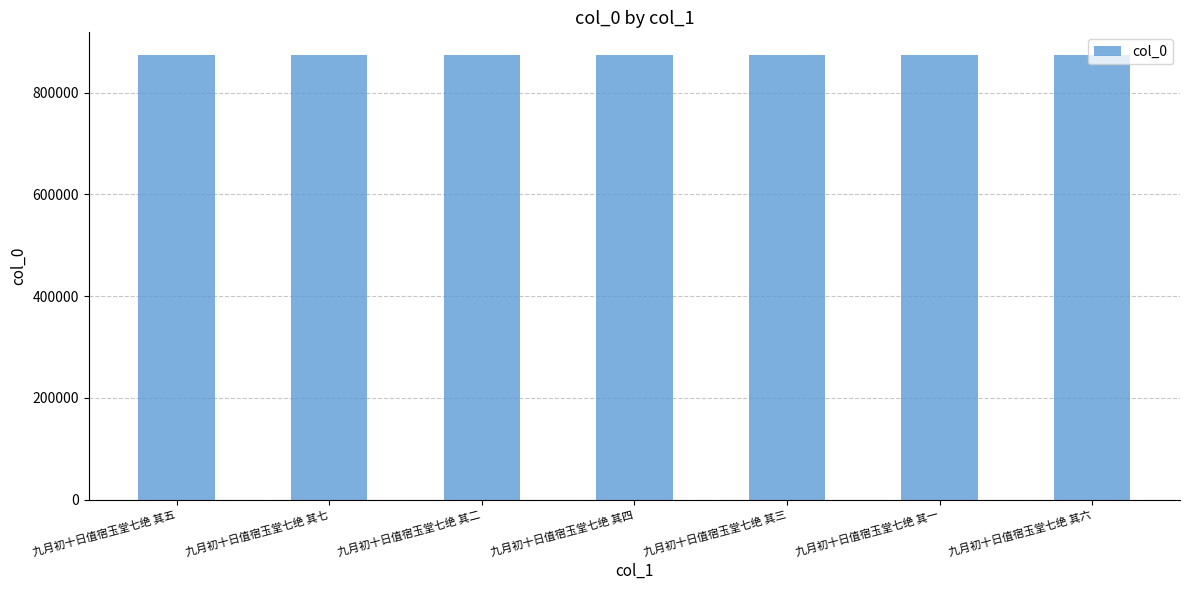

True or false: the data shows 874558 at 九月初十日值宿玉堂七绝 其三.

True